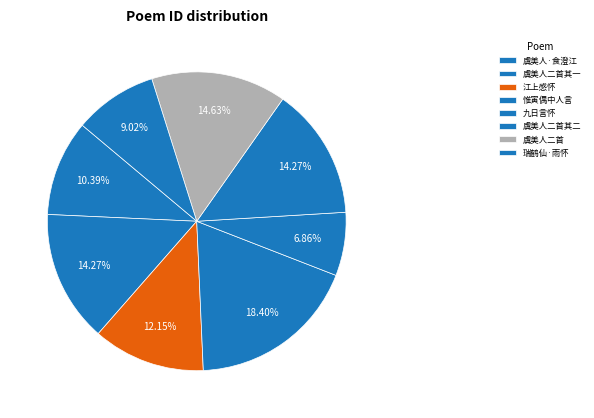

Count the number of slices in the pie.

8